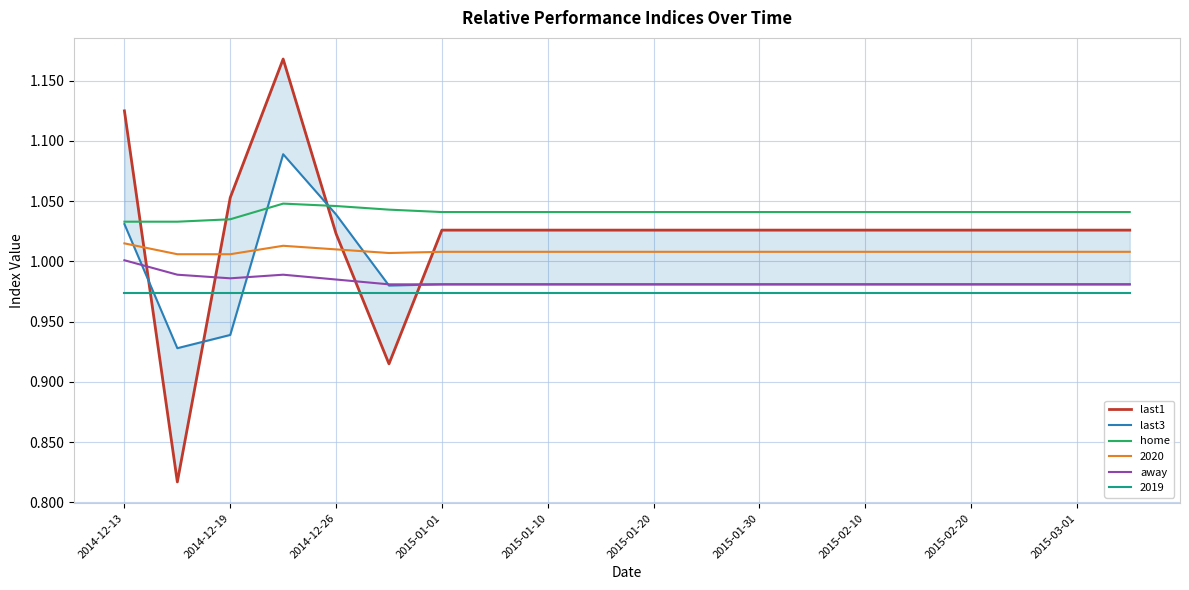

In home, how many points are higher than both neighbors (excluding endpoints)?

1